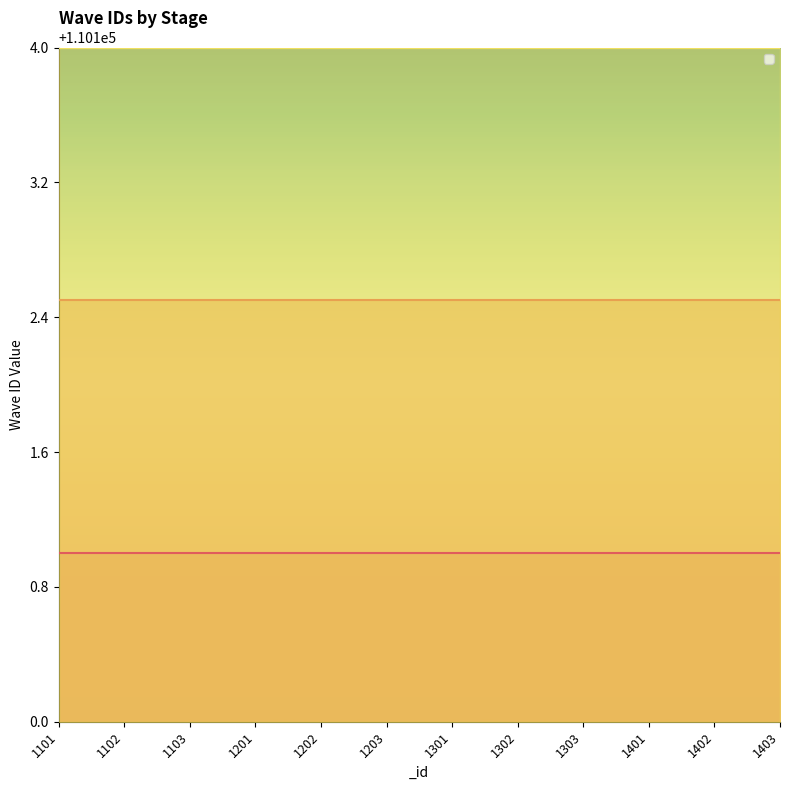

Is the value of _waveID_3 at 1101 greater than the value of _waveID_1 at 1402?

Yes